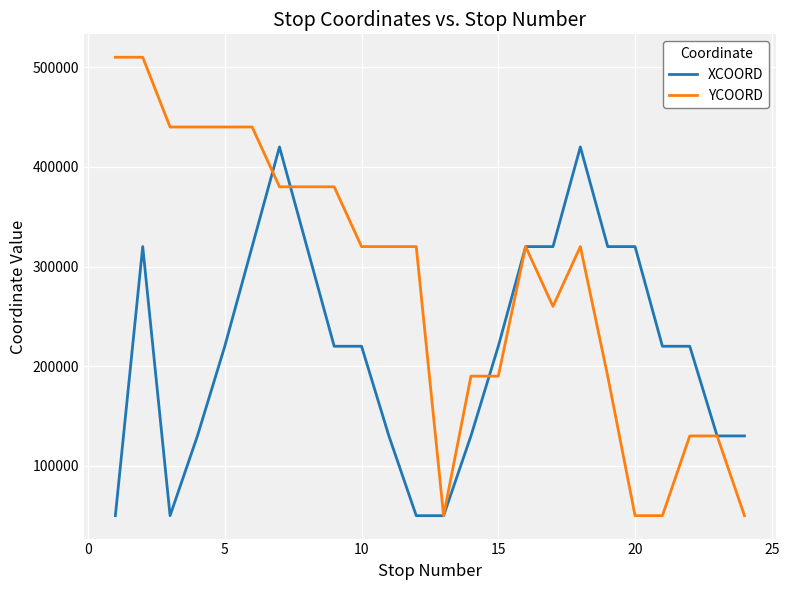

List the series in order of their peak value, highest first.

YCOORD, XCOORD